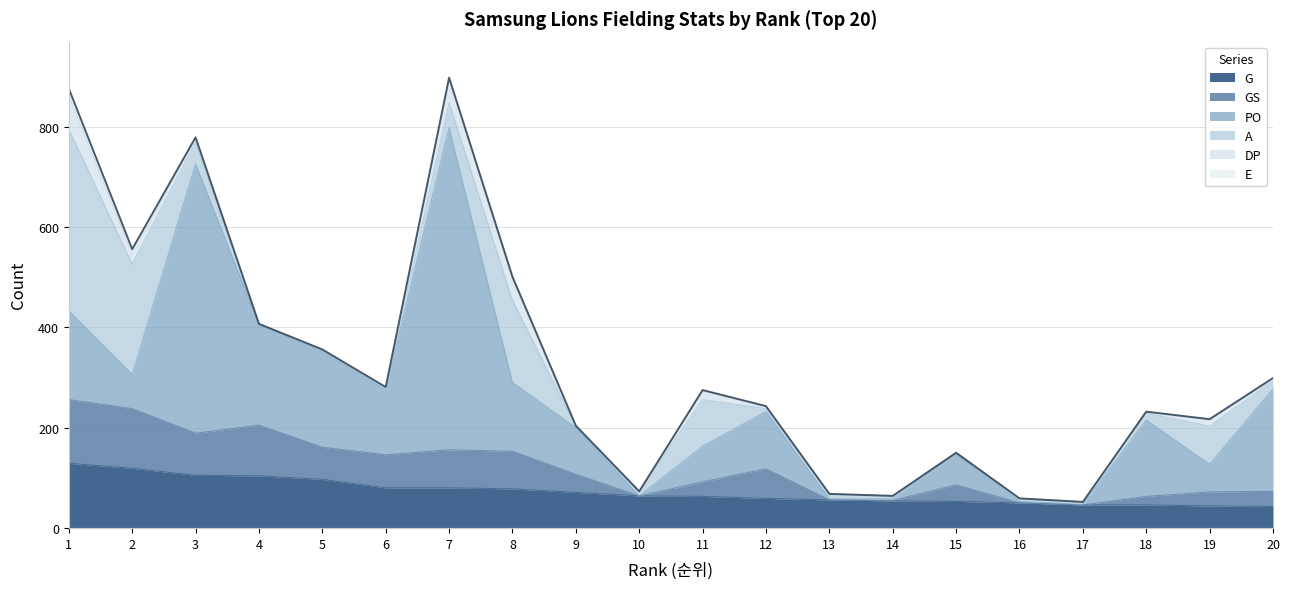

Where do PO and A first cross each other?

2 and 3